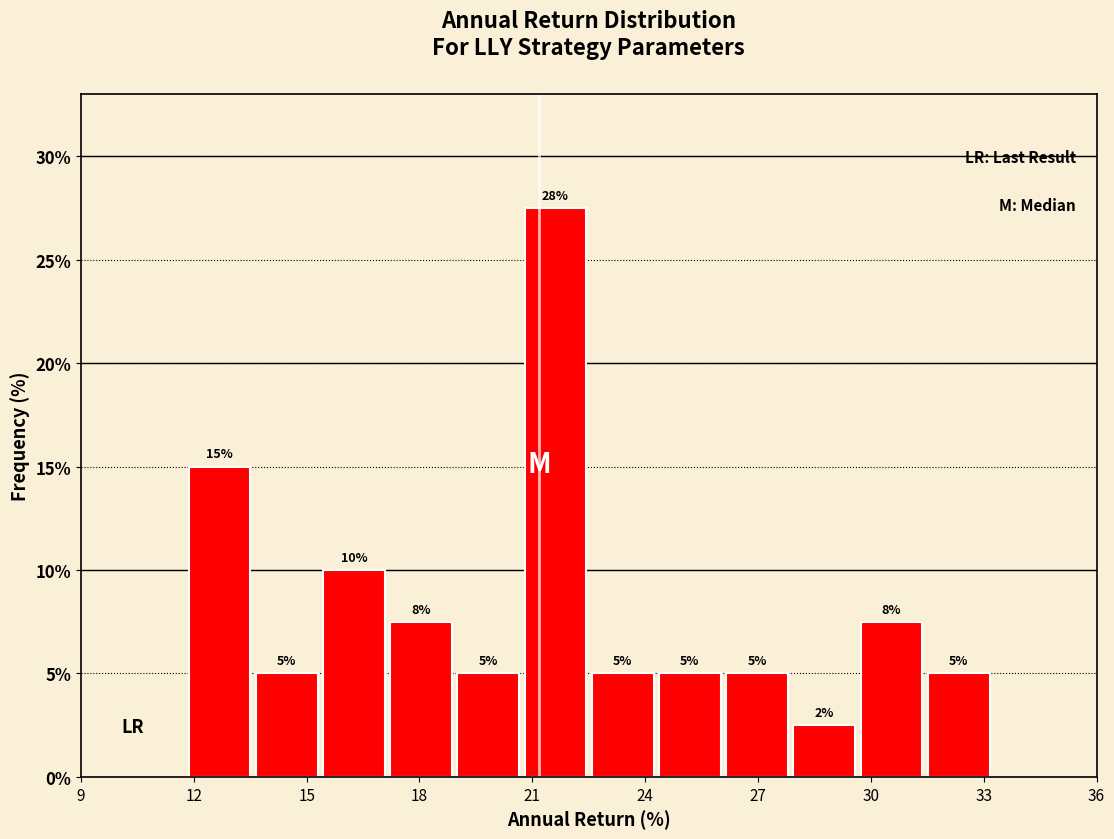

Around what value on the x-axis is the tallest bar? Give the approximate position of its centre, as read against the axis.

21.5